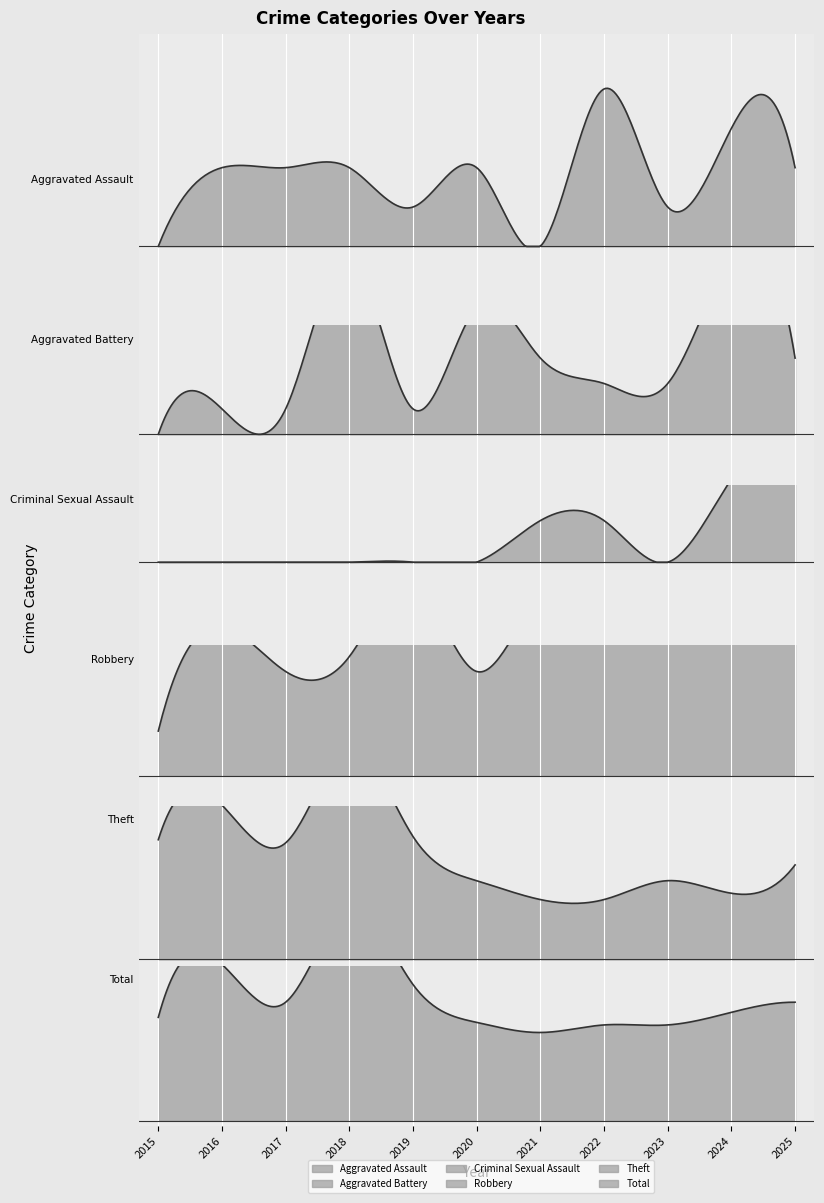

True or false: Criminal Sexual Assault and Theft intersect in this chart.

False